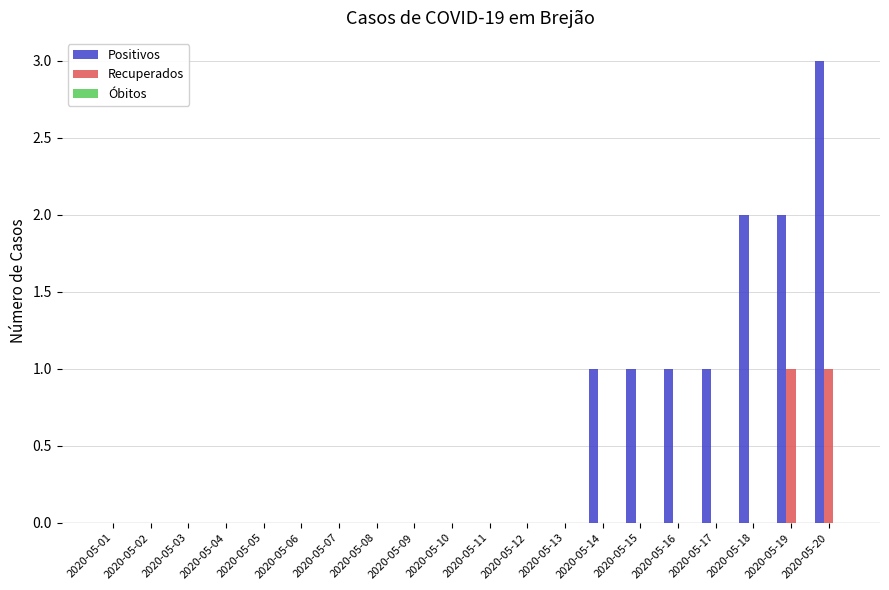

Which series changed the most between 2020-05-08 and 2020-05-17?

Positivos